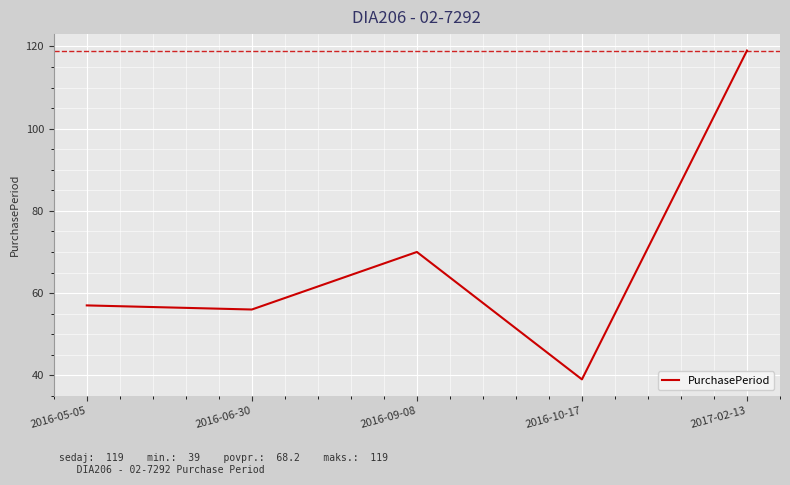

Reading left to right, transcribe all the data shown in this chart.

57	56	70	39	119